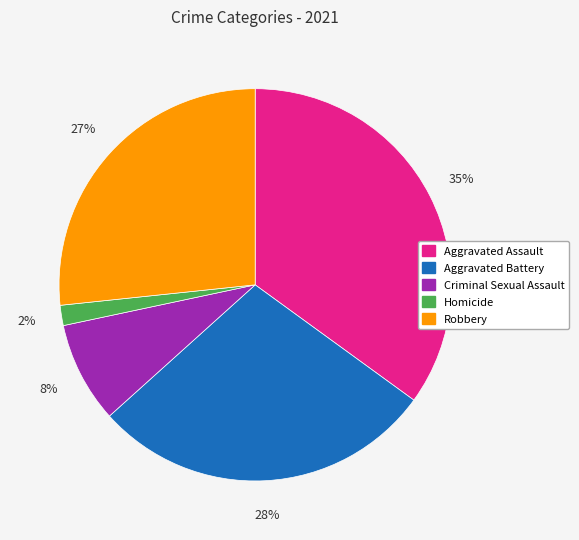

Is Criminal Sexual Assault the majority of the pie?

No